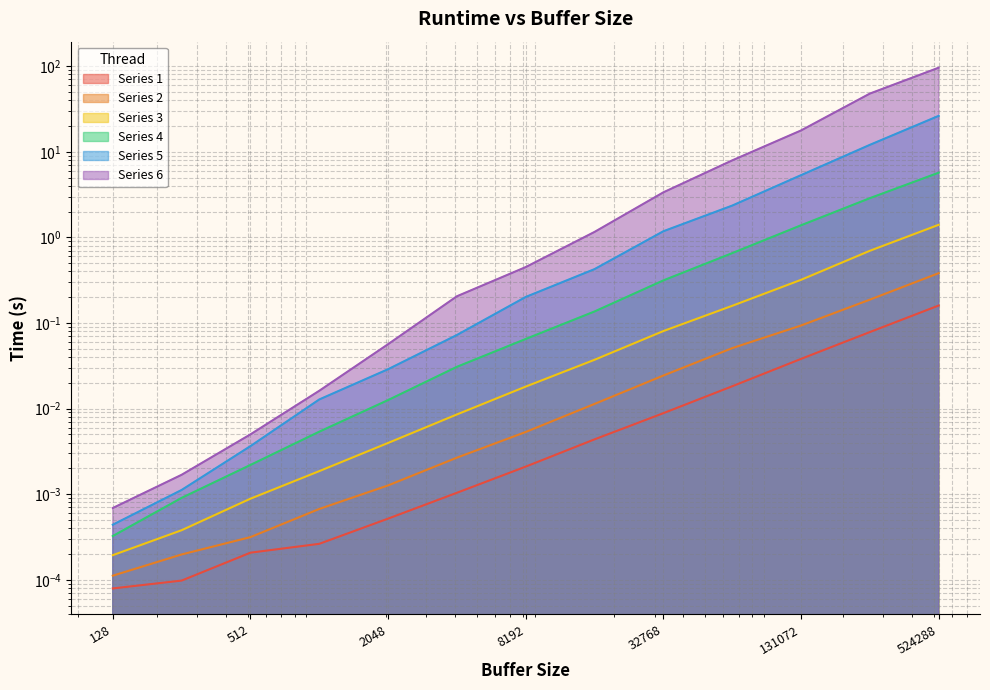

True or false: 6 and 1 intersect in this chart.

False